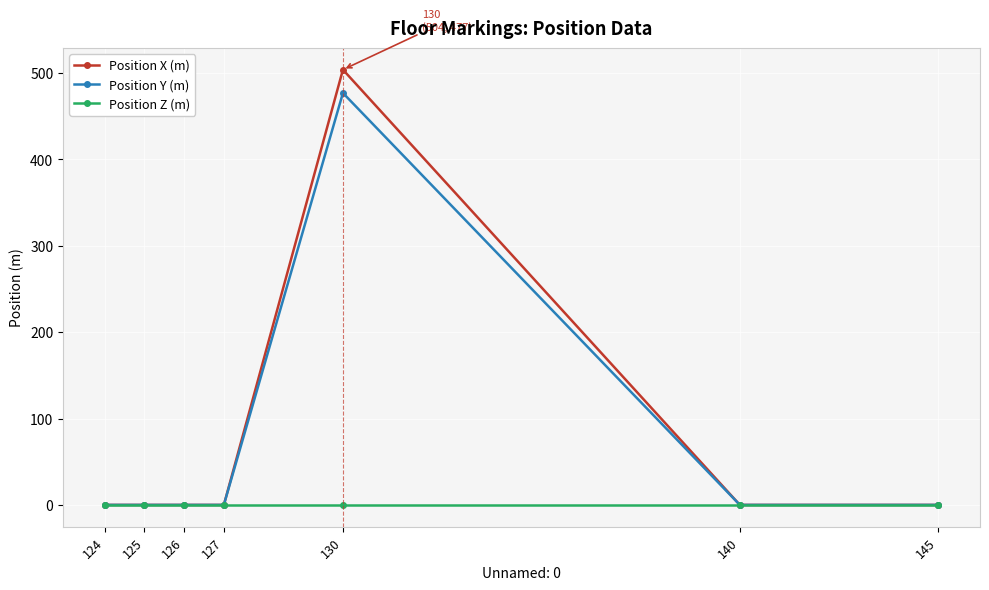

Which series has the widest spread of values?

Position X (m)